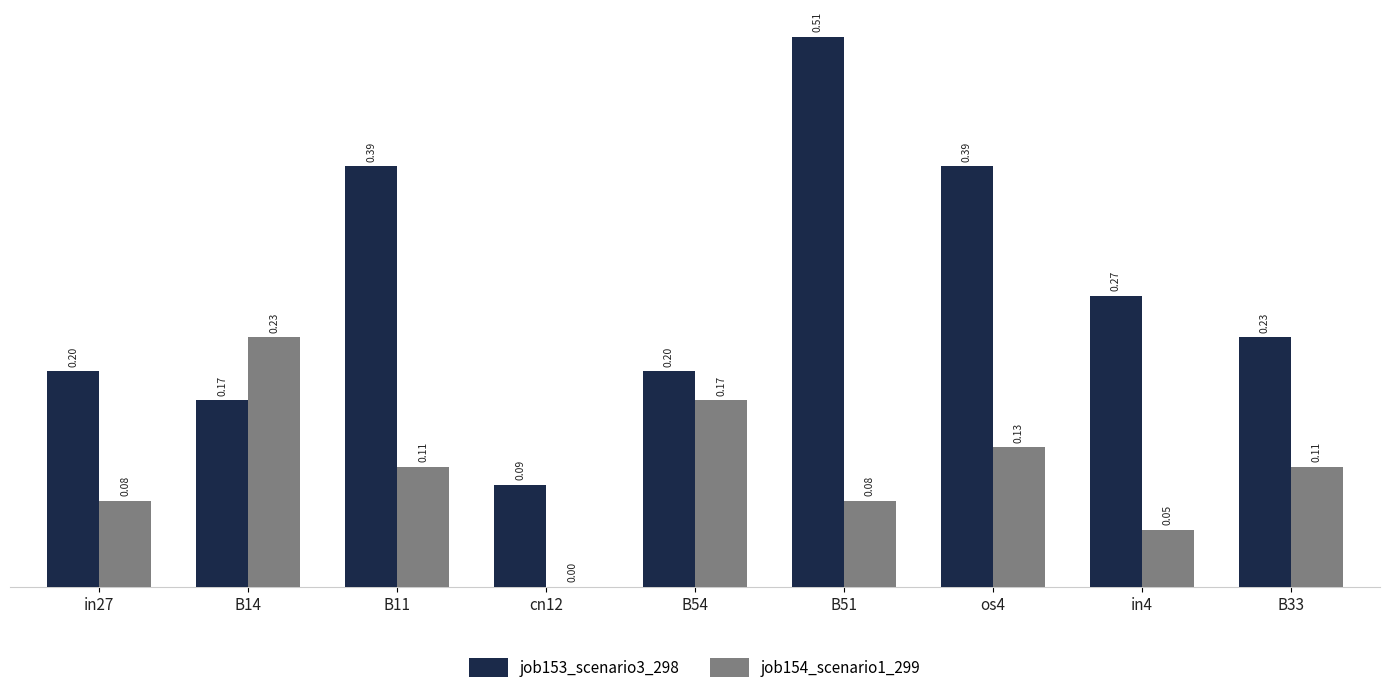

How many categories are shown in the chart?

9